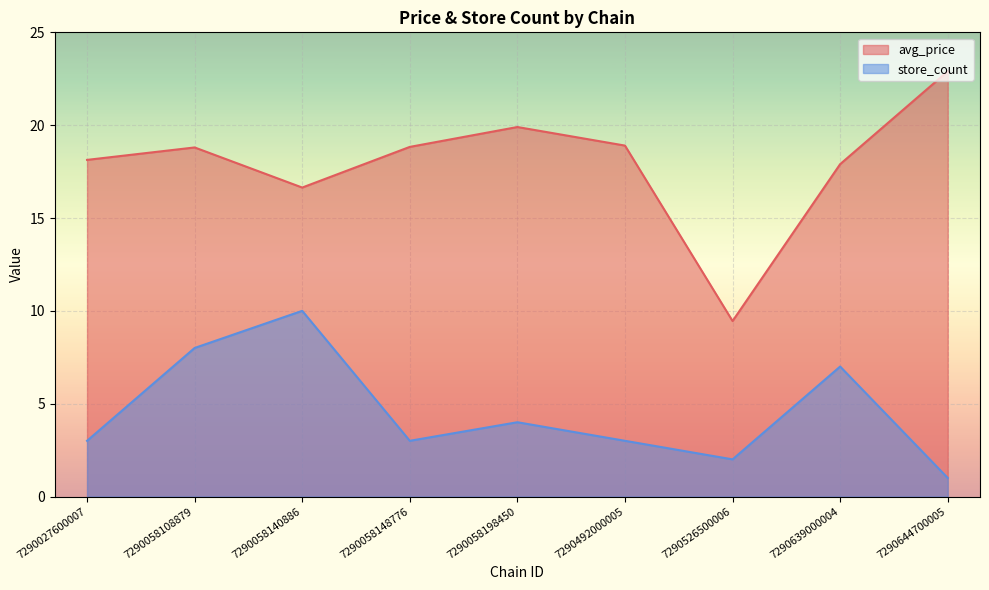

Which series changed the most between 7290526500006 and 7290639000004?

avg_price